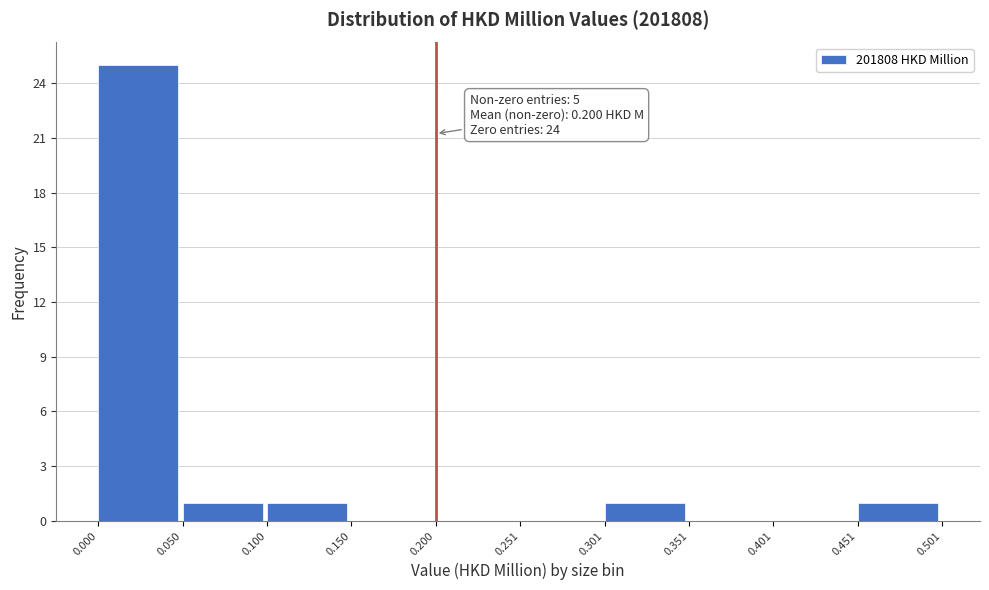

Which range on the x-axis has the tallest bar?

0.000 to 0.050